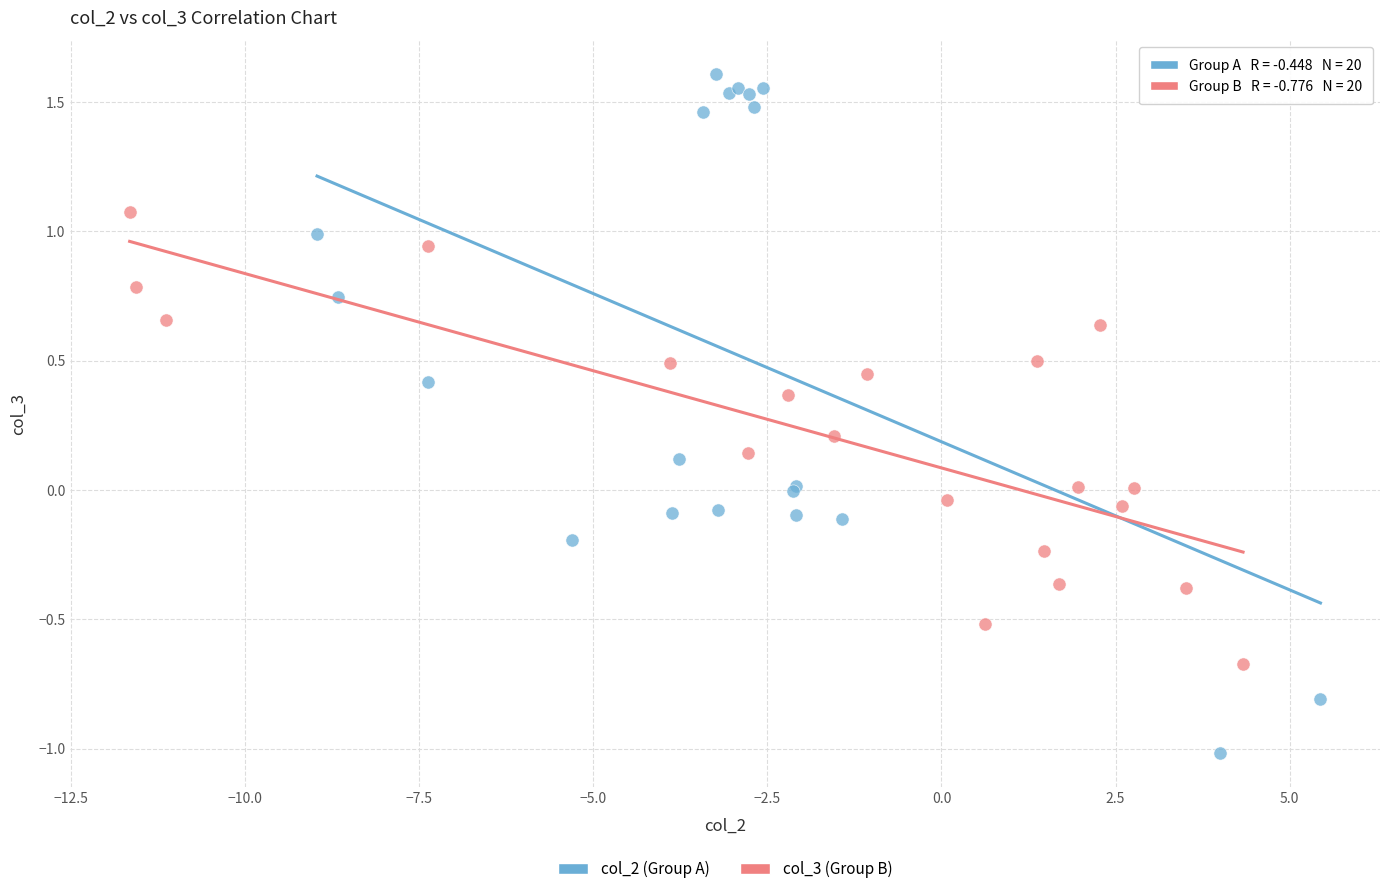

Which series has the widest spread of Y values?

col_2 (Group A)